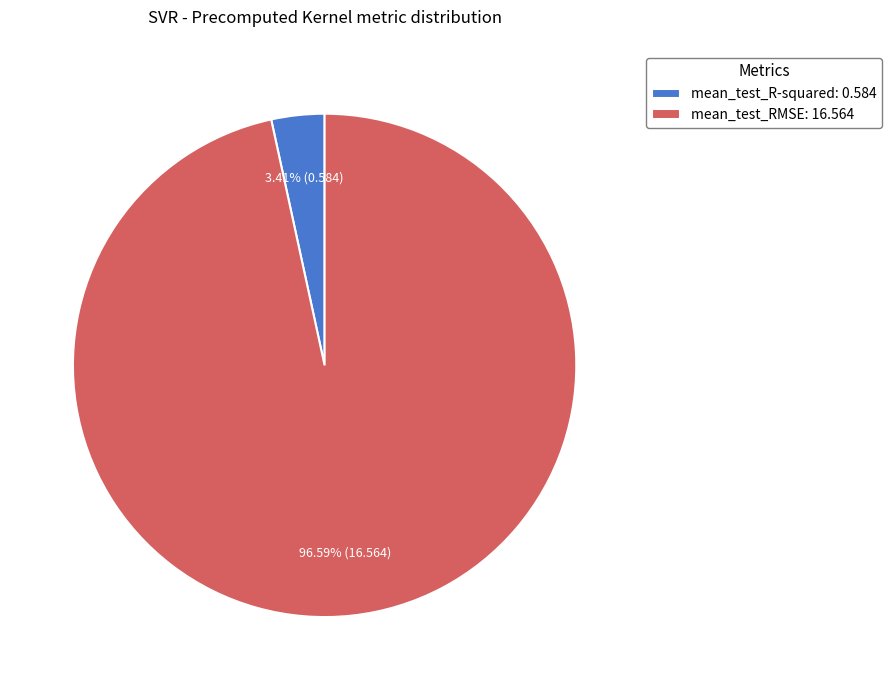

Rank the categories by value from lowest to highest.

mean_test_R-squared, mean_test_RMSE